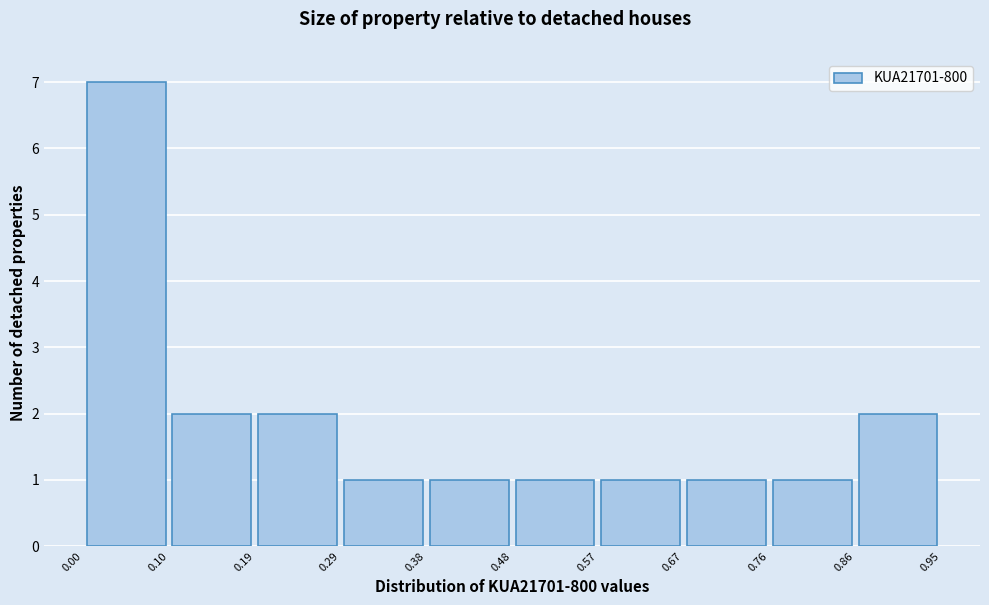

Reading left to right, transcribe this chart: for each bar, give the range it covers on the x-axis and its height. The values are not printed on the chart, so give them approximately, as read against the axis.

0.00 to 0.10: 7
0.10 to 0.19: 2
0.19 to 0.29: 2
0.29 to 0.38: 1
0.38 to 0.48: 1
0.48 to 0.57: 1
0.57 to 0.67: 1
0.67 to 0.76: 1
0.76 to 0.86: 1
0.86 to 0.95: 2